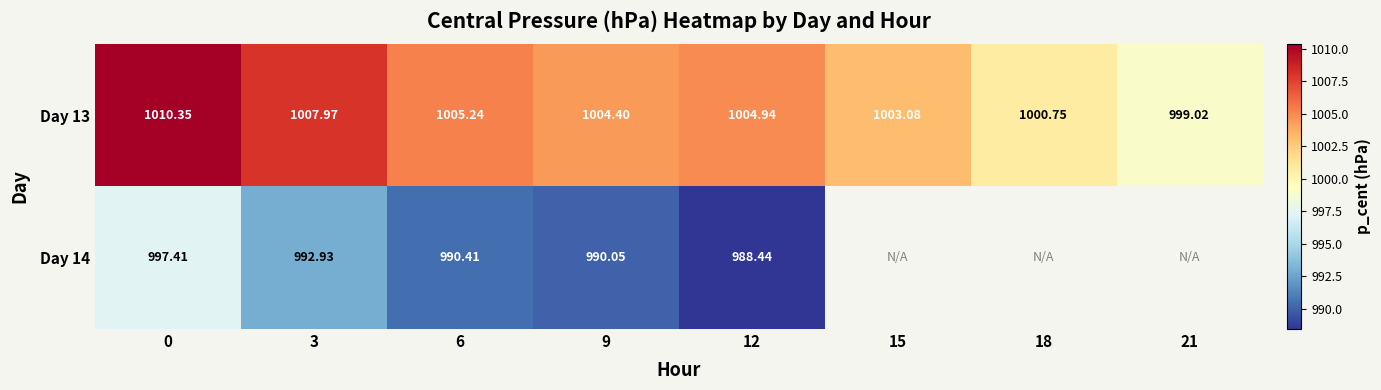

Is the value of Day 13 at 21 greater than the value of Day 14 at 6?

Yes